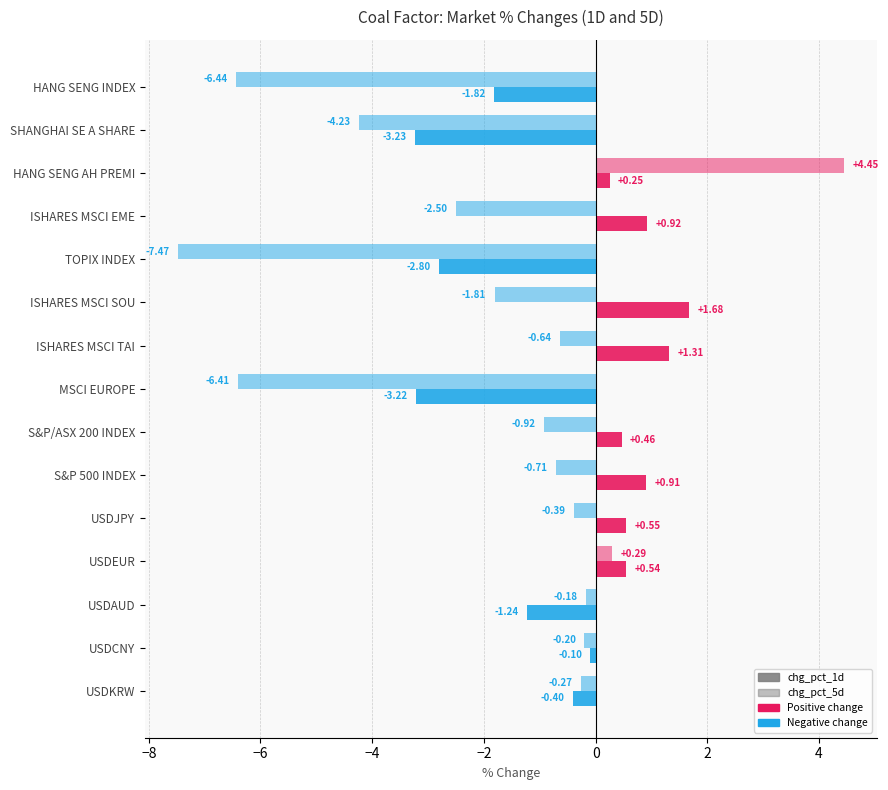

What is the highest value of the chg_pct_5d series?

4.5